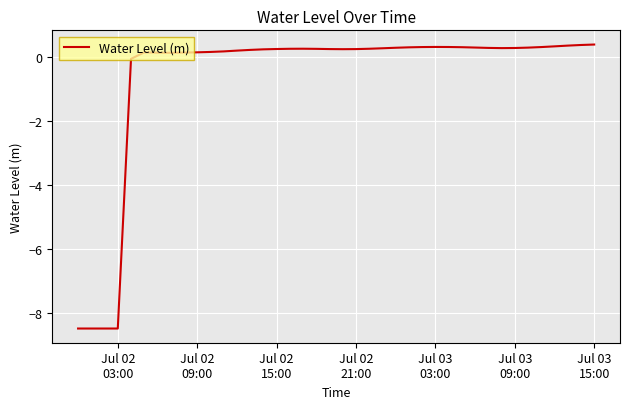

What is the difference between the maximum and minimum values?

8.9